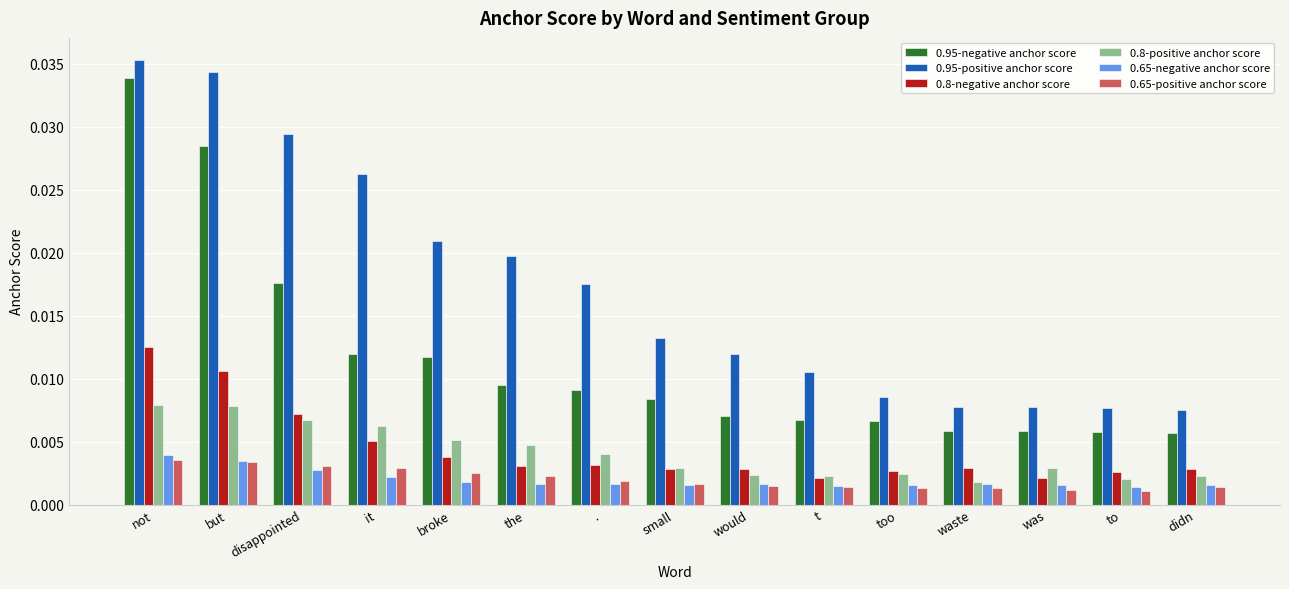

What are all the series names shown in the legend?

0.95-negative anchor score, 0.95-positive anchor score, 0.8-negative anchor score, 0.8-positive anchor score, 0.65-negative anchor score, 0.65-positive anchor score